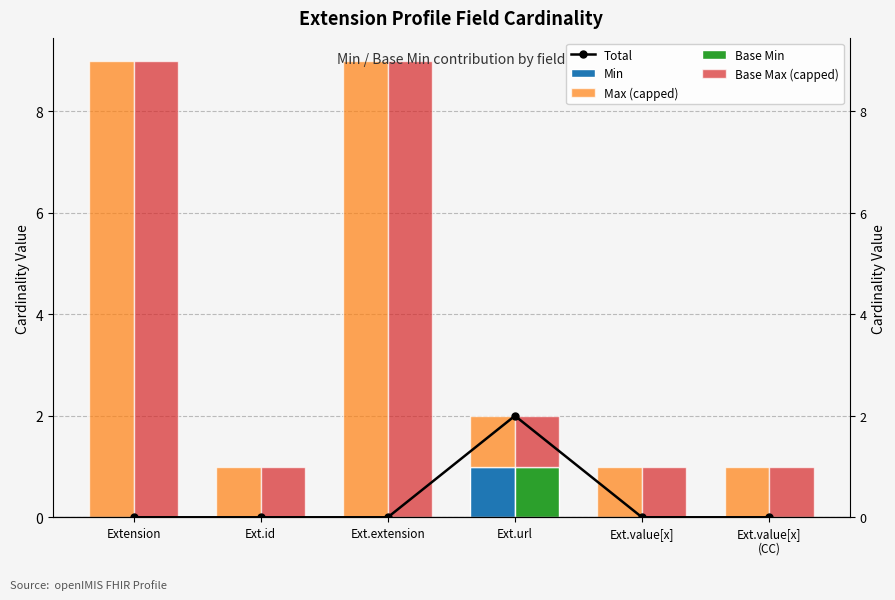

What is the label of the 3rd bar from the right?

Ext.url